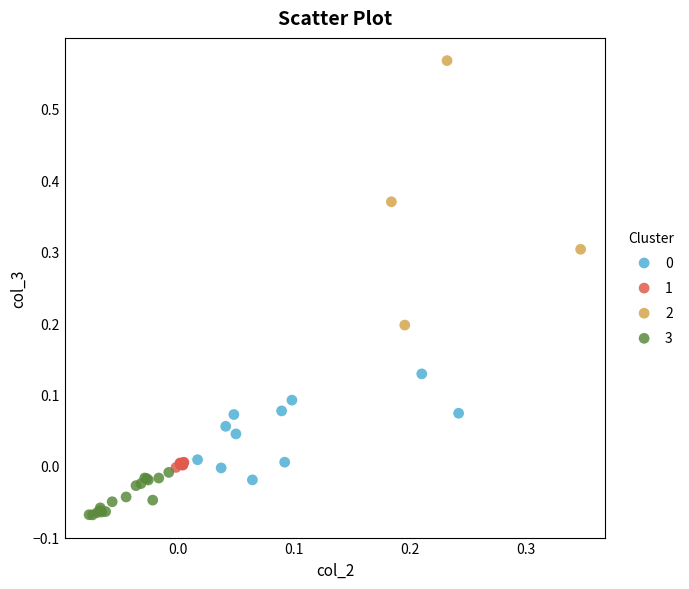

Which series reaches the minimum Y coordinate?

3